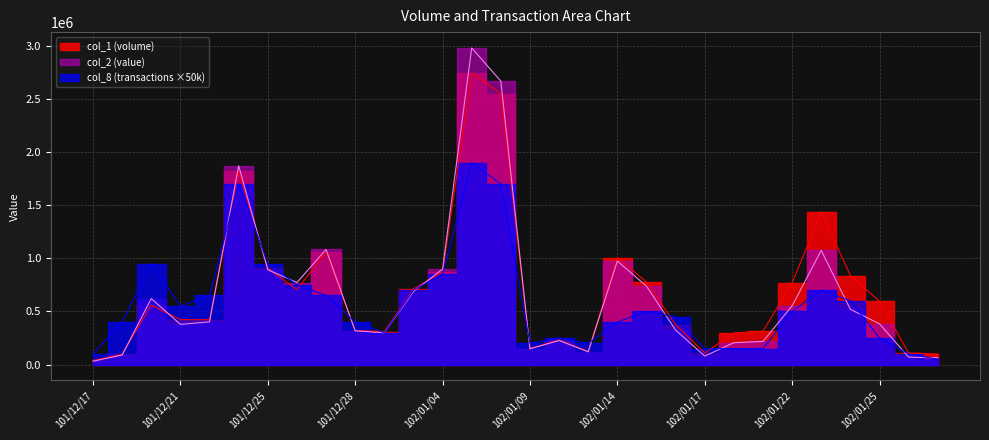

What is the minimum value for col_8?

50000